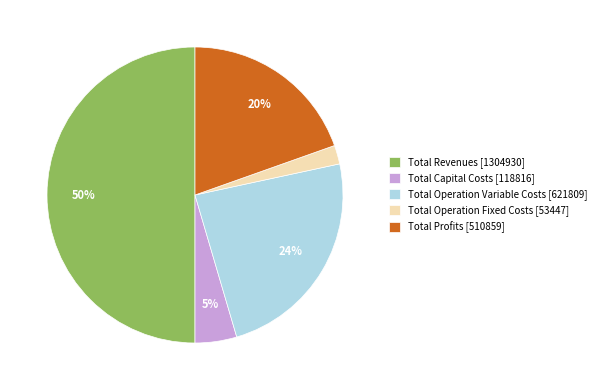

Do Total Revenues and Total Operation Variable Costs together represent more than half of the pie?

Yes